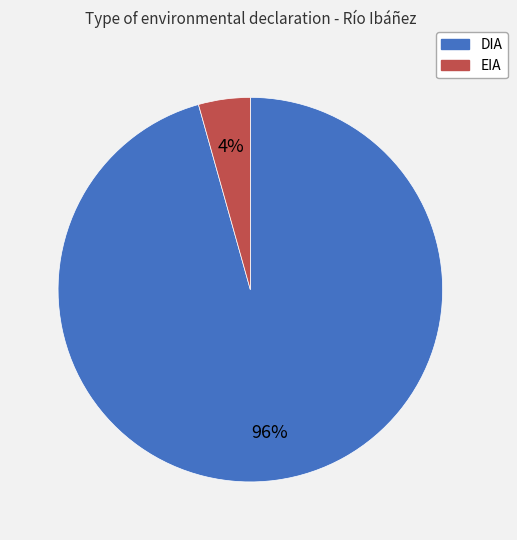

Is there a majority slice in this chart?

Yes